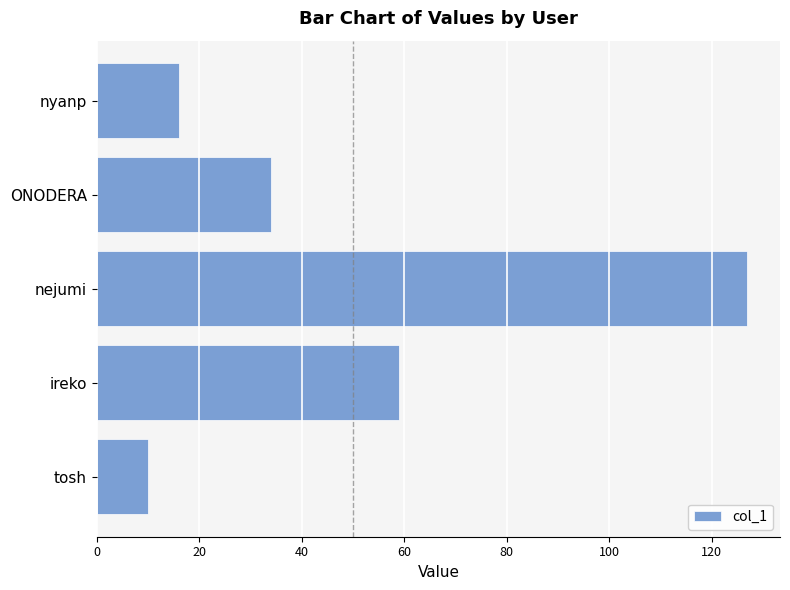

How many series are shown in this chart?

1